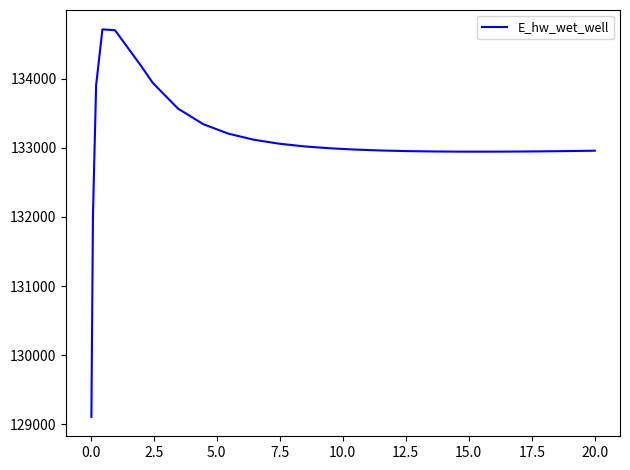

What is the smallest value displayed?

129103.8